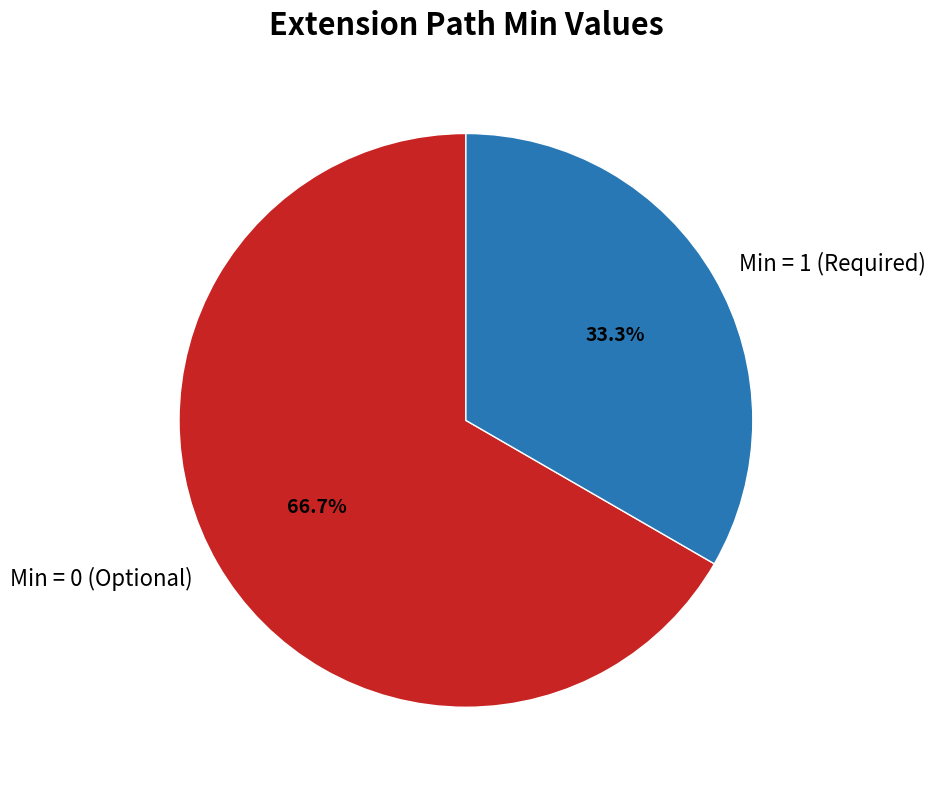

Is Min = 1 (Required) the majority of the pie?

No